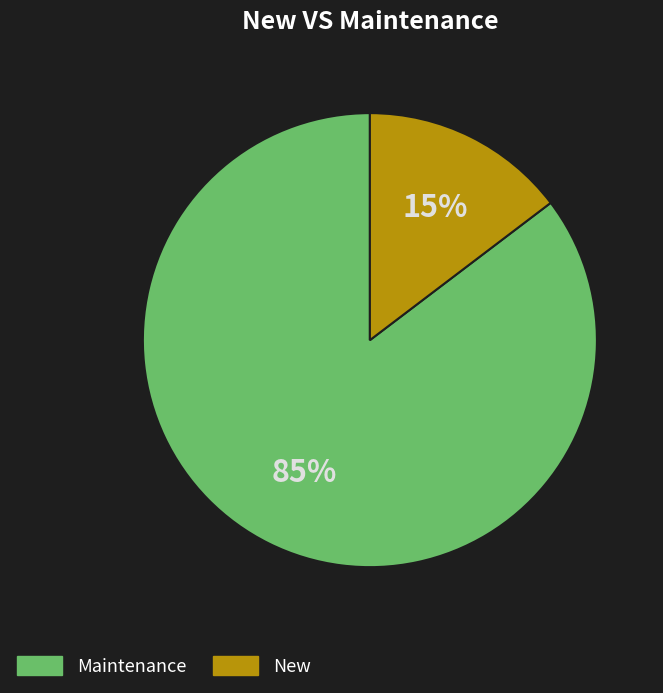

To the nearest percent, what is the average slice percentage?

50%